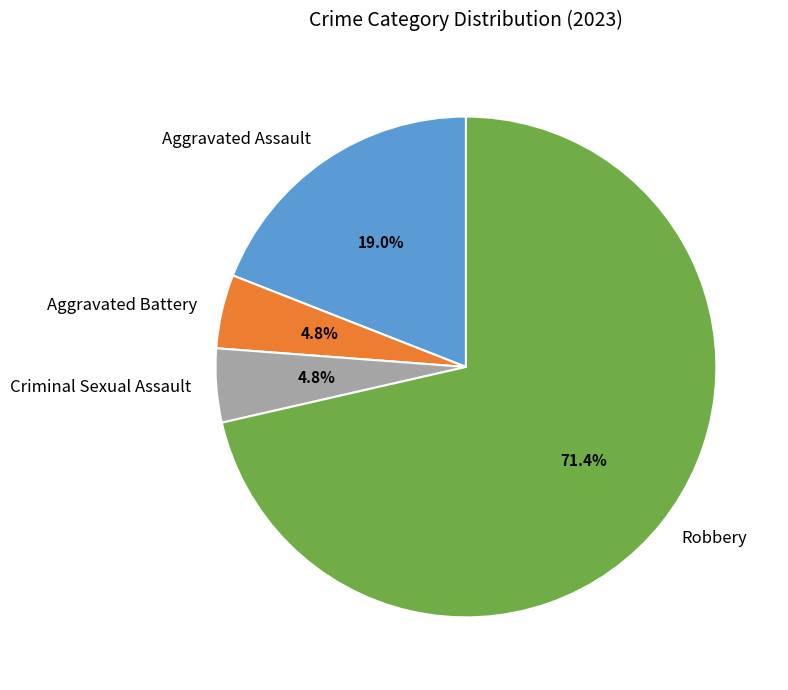

What is the largest slice in the pie chart?

Robbery